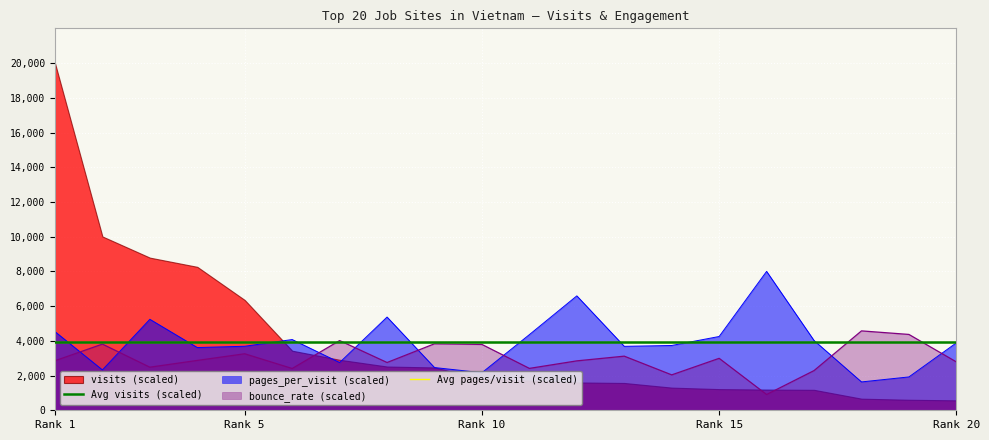

Read the Avg pages/visit (scaled) value at Rank 1.

3914.2